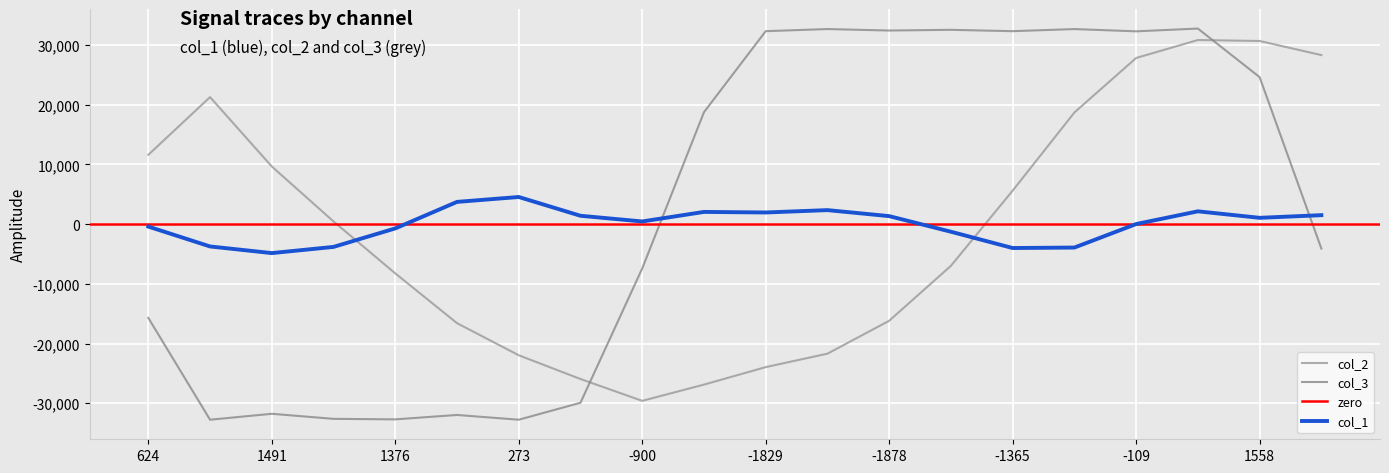

Reading left to right, list all the values displayed in this chart.

col_1: -409	-3739	-4852	-3814	-717	3727	4547	1401	448	2048	1952	2349	1342	-1272	-4003	-3923	15	2146	1058	1502
col_2: 11612	21282	9663	452	-8248	-16589	-21970	-25947	-29604	-26886	-23954	-21704	-16191	-6986	5611	18706	27837	30848	30685	28321
col_3: -15705	-32768	-31775	-32620	-32709	-31972	-32768	-29926	-7423	18752	32329	32683	32437	32555	32327	32682	32302	32767	24630	-4084